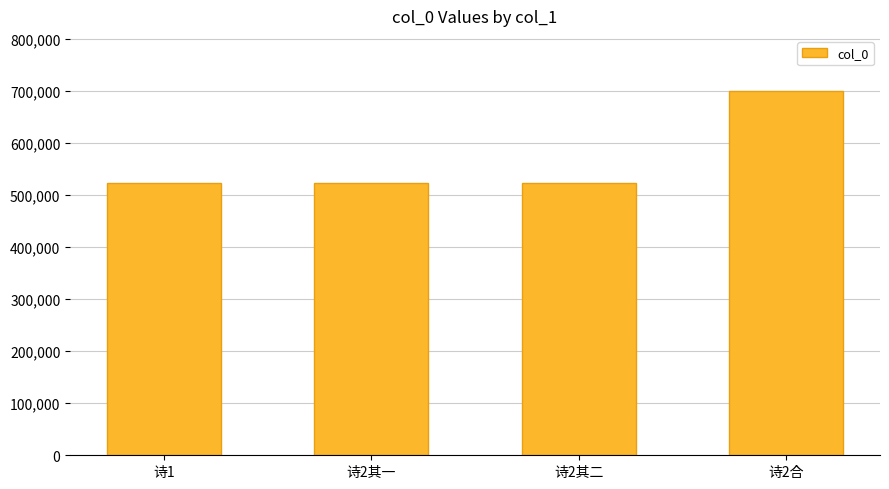

Approximately how many times larger is the value at 诗1 compared to 诗2合?

0.7